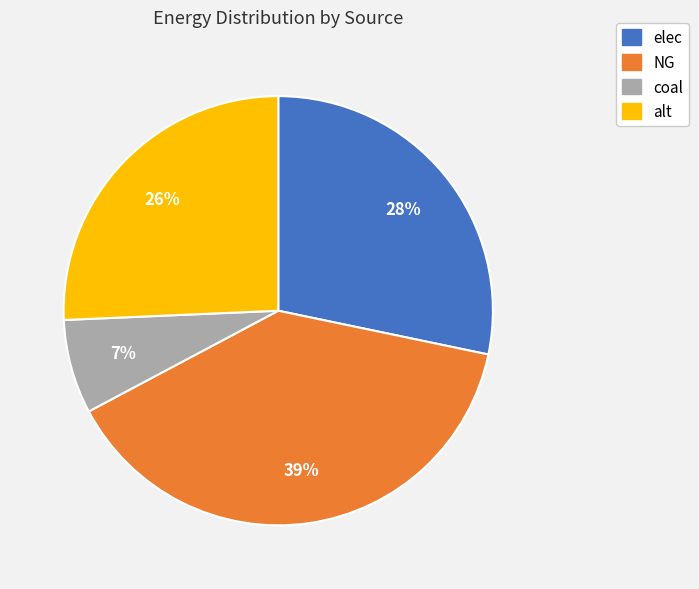

To the nearest percent, what portion does coal represent?

7%